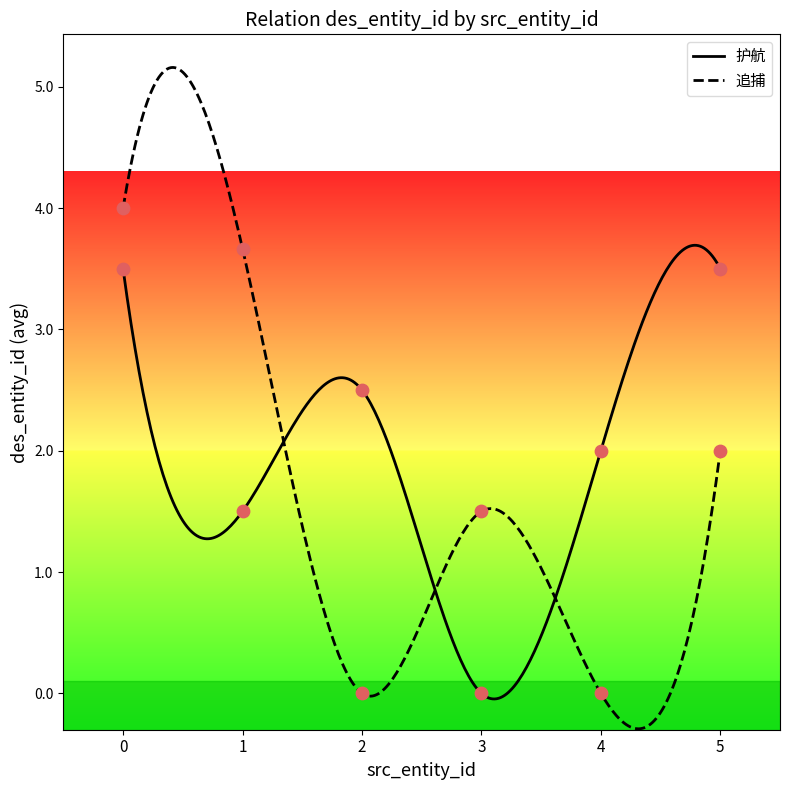

Is the value of 追捕 at 1 greater than the value of 护航 at 0?

Yes